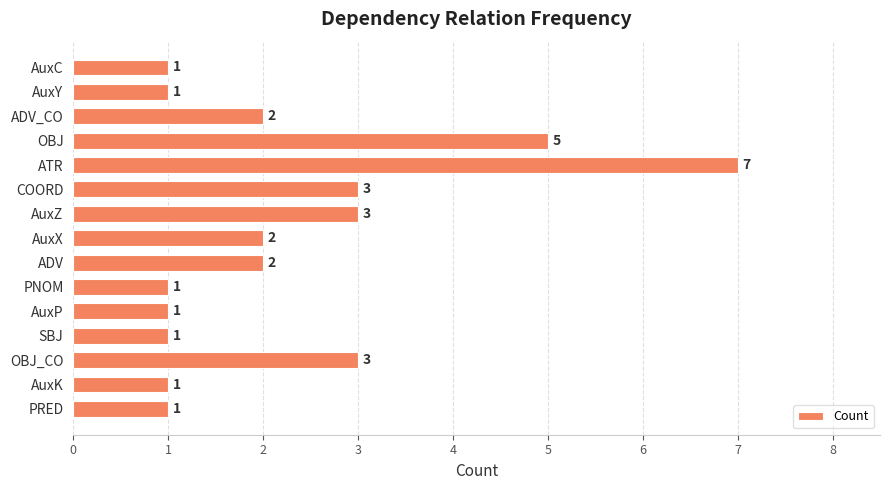

Which label corresponds to the largest value in the chart?

ATR